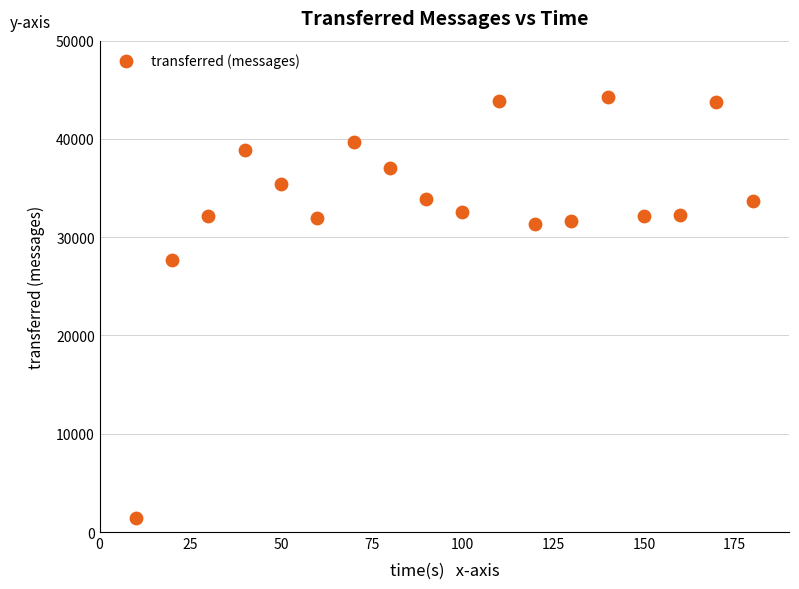

What is the range of Y values (max minus min)?

42880